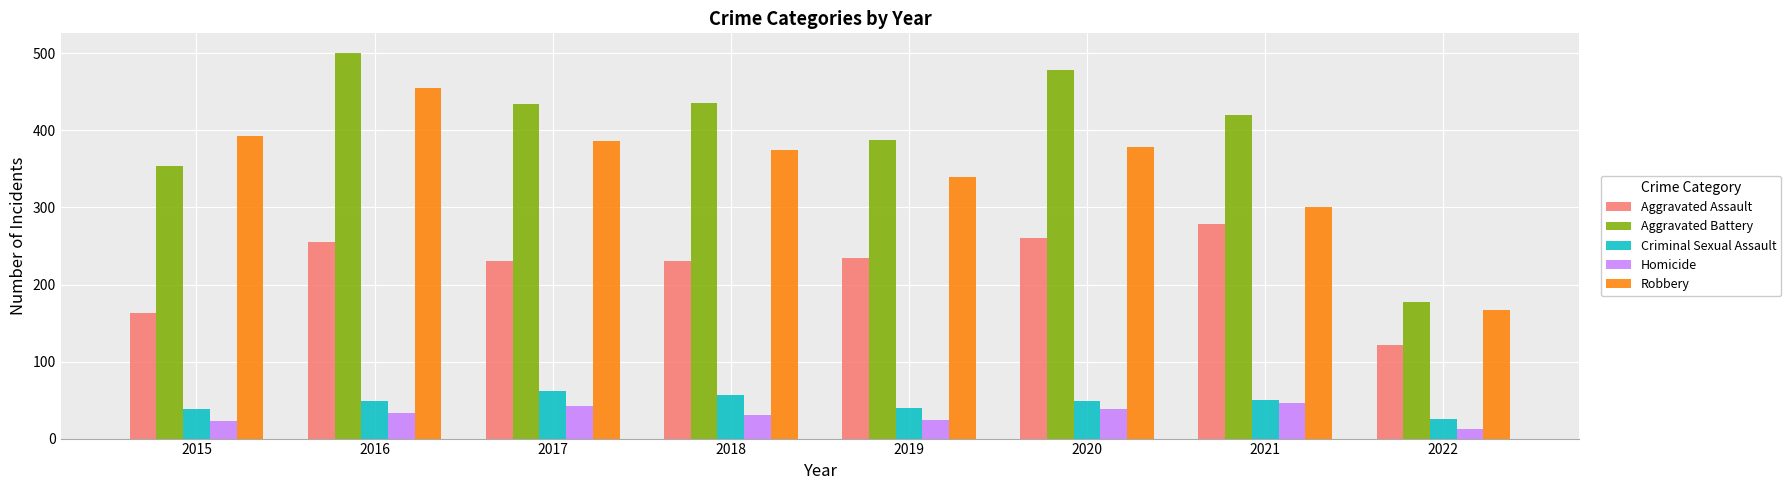

Rank the series at 2020 from lowest to highest value.

Homicide, Criminal Sexual Assault, Aggravated Assault, Robbery, Aggravated Battery